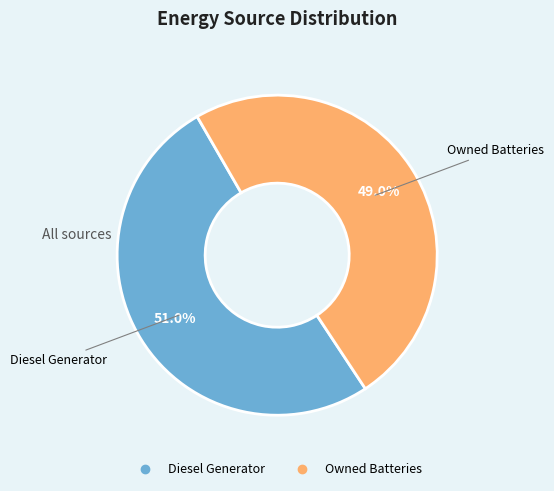

Is there any slice that represents more than half of the pie?

Yes